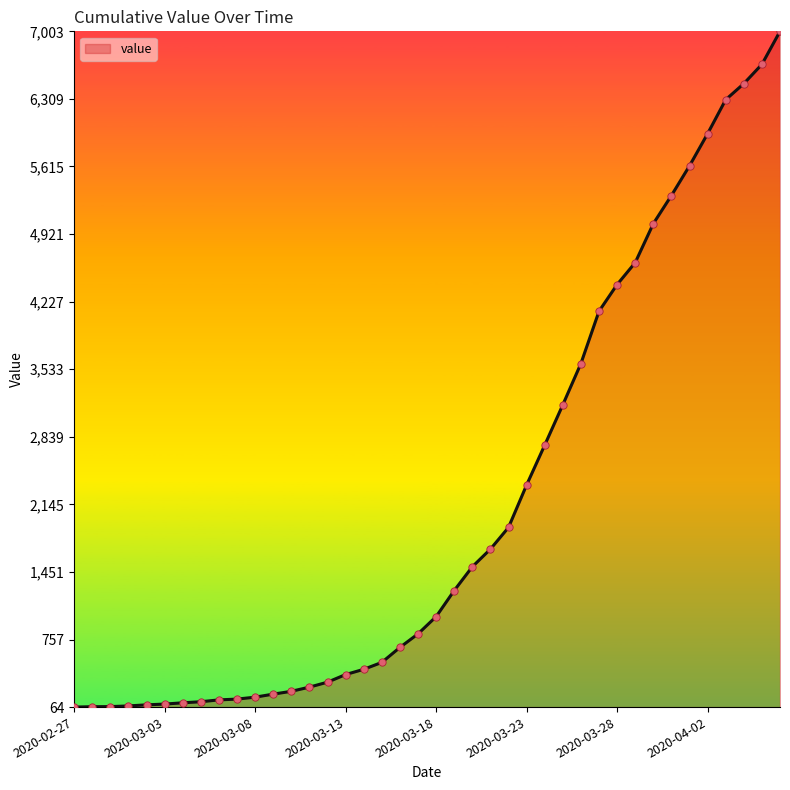

What is the difference between the maximum and minimum values?

6939